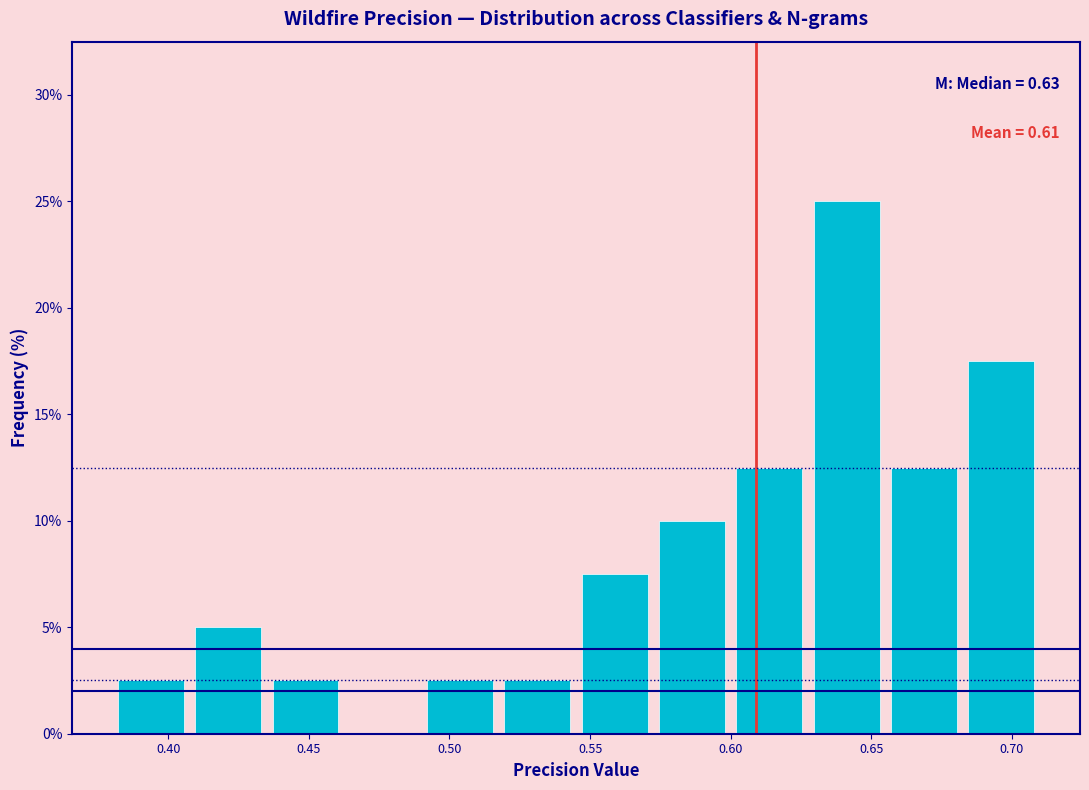

Over which range of the x-axis is the bar tallest?

0.630 to 0.655